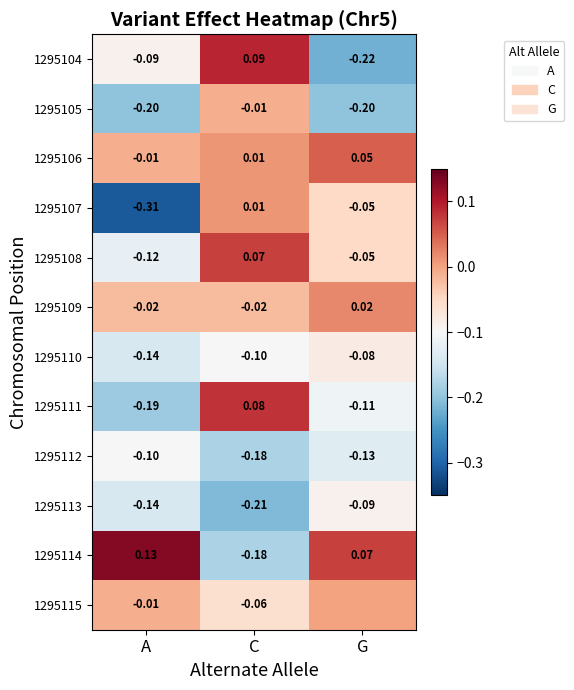

How many distinct data groups are displayed?

12